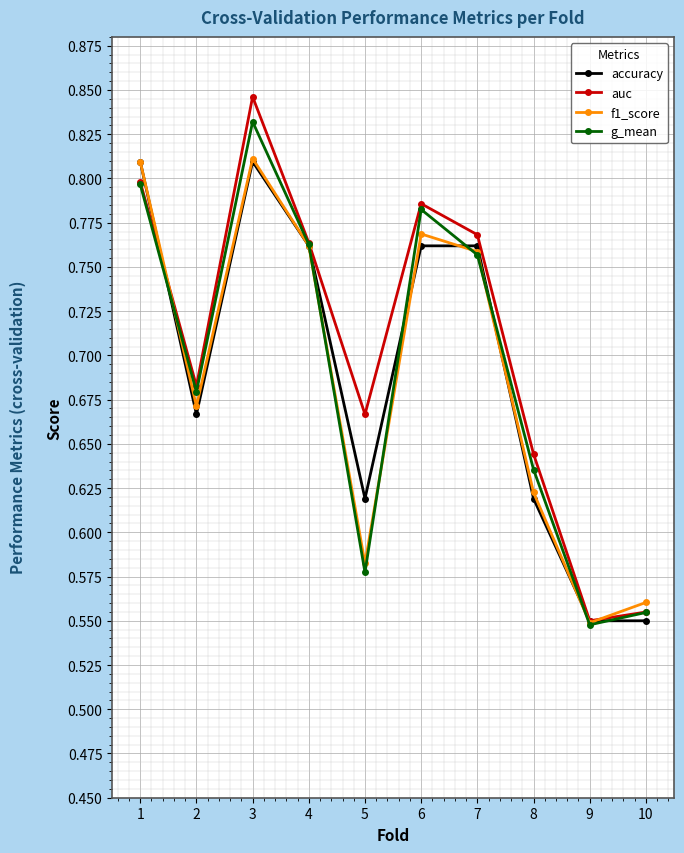

True or false: g_mean has more than 0 interior local peaks.

True